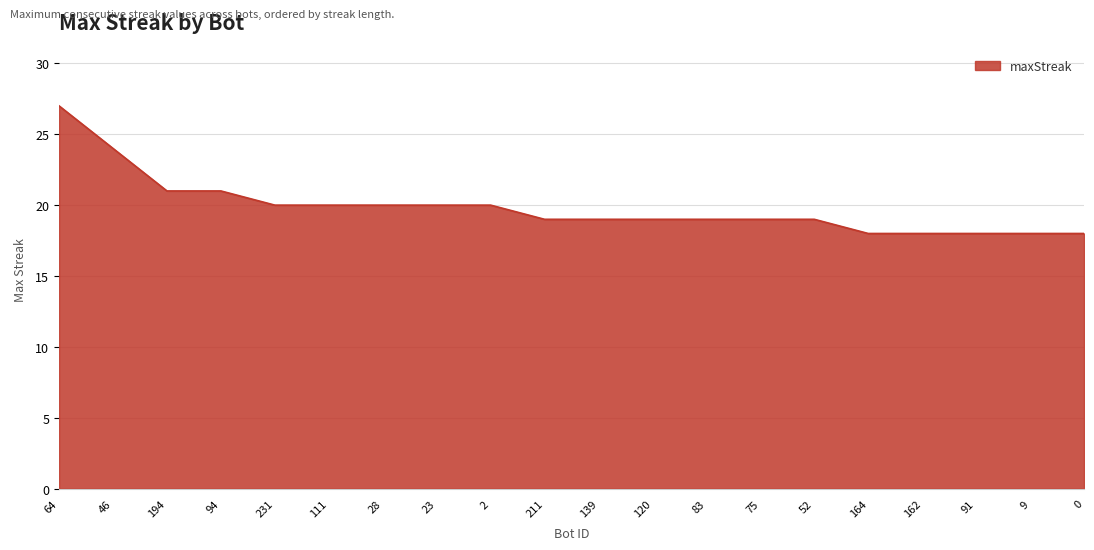

What is the difference between the maximum and minimum values?

9